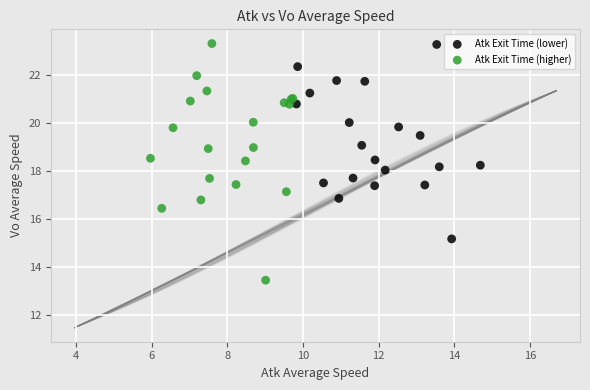

Which series contains the lowest Y value?

Atk Exit Time (higher)